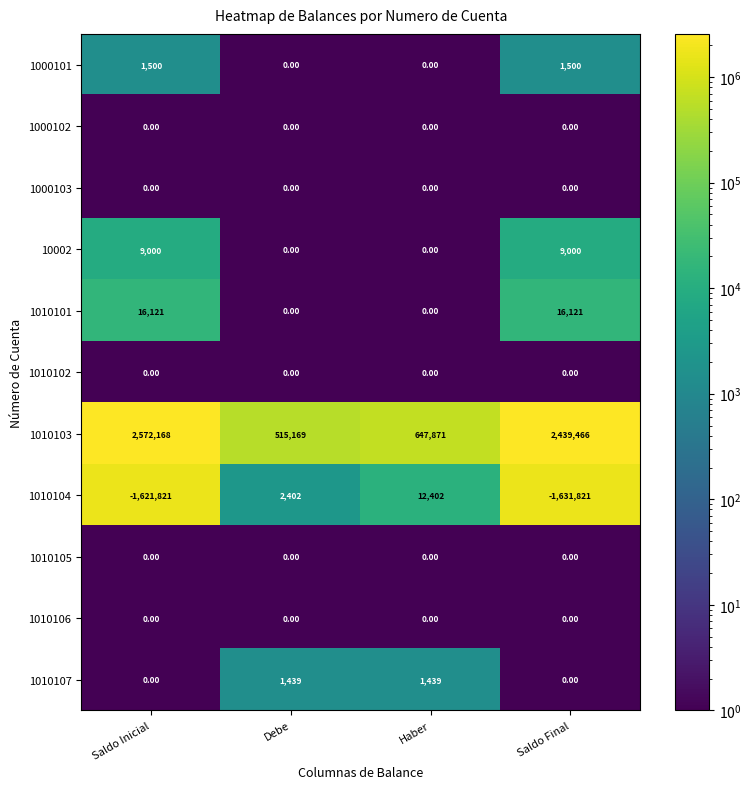

Which category has the lowest value across all series?

Saldo Final